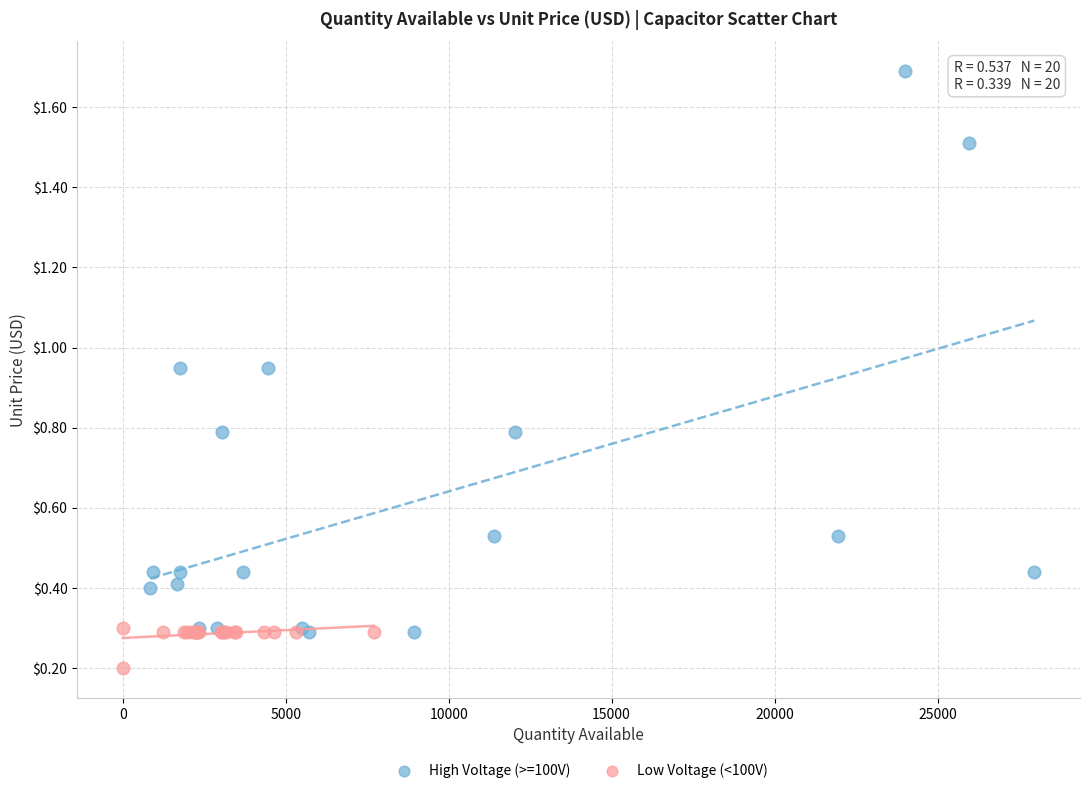

What are all the series names shown in the legend?

High Voltage (>=100V), Low Voltage (<100V)